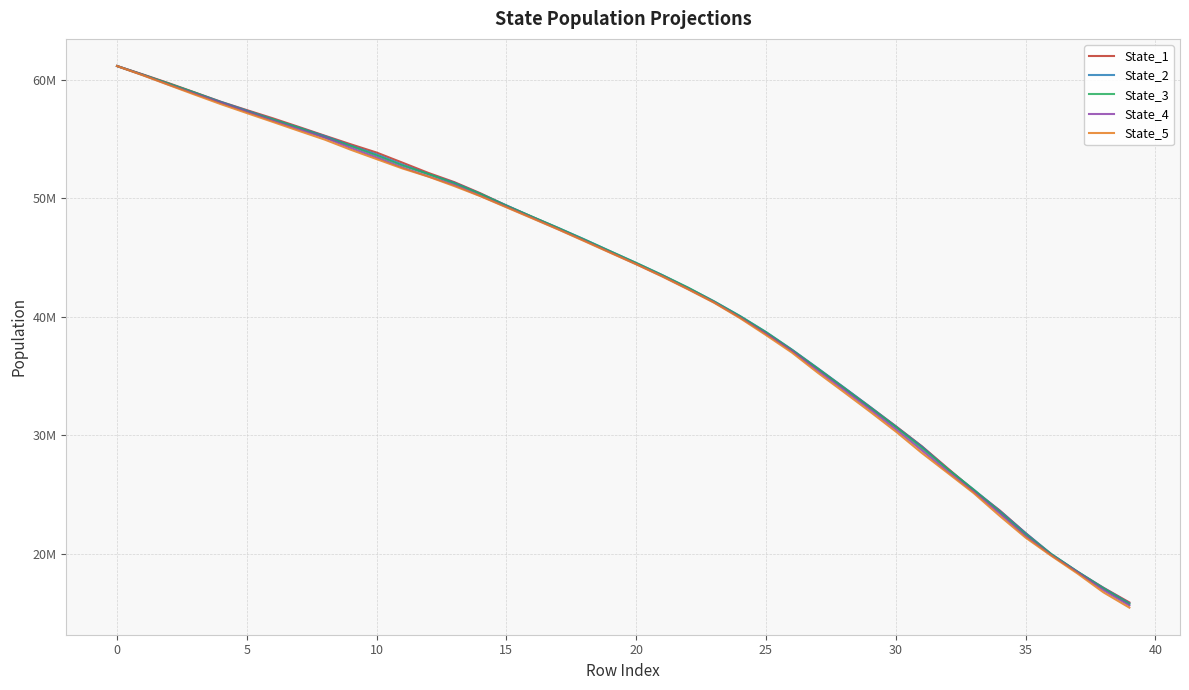

What are all the series names shown in the legend?

State_1, State_2, State_3, State_4, State_5